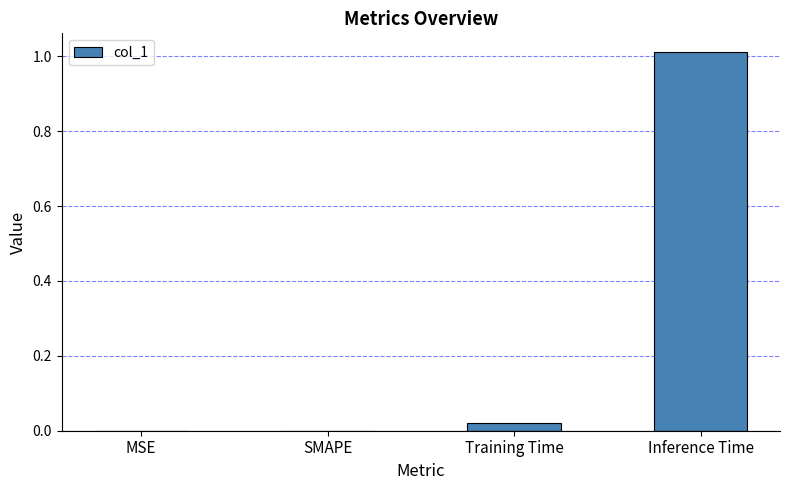

Which category has the highest value across all series?

Inference Time